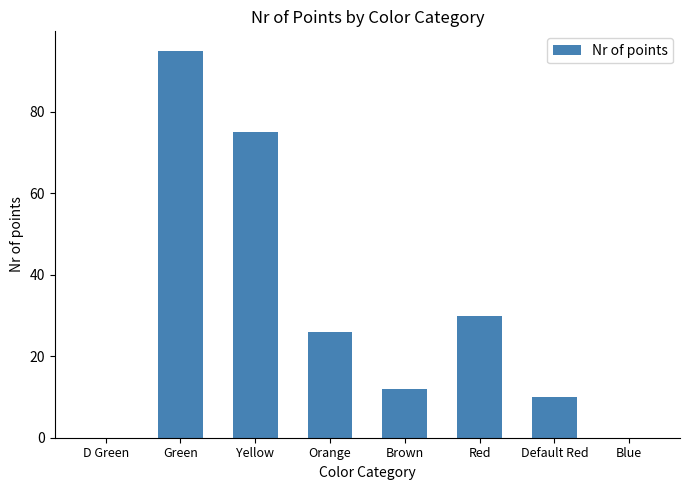

What is the sum of the values at Red and Brown?

42